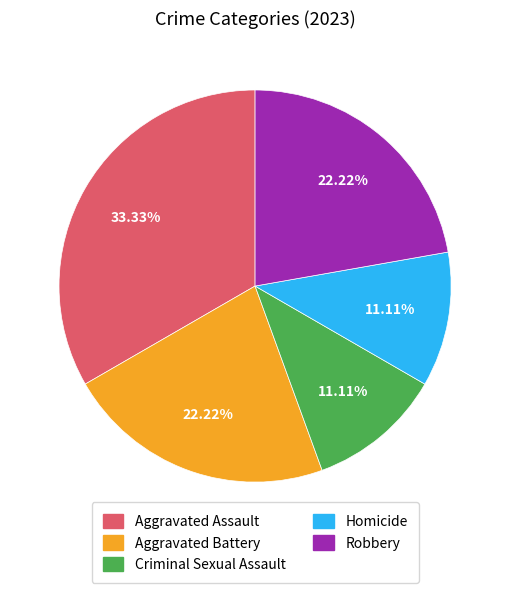

Which category has the biggest portion of the pie?

Aggravated Assault